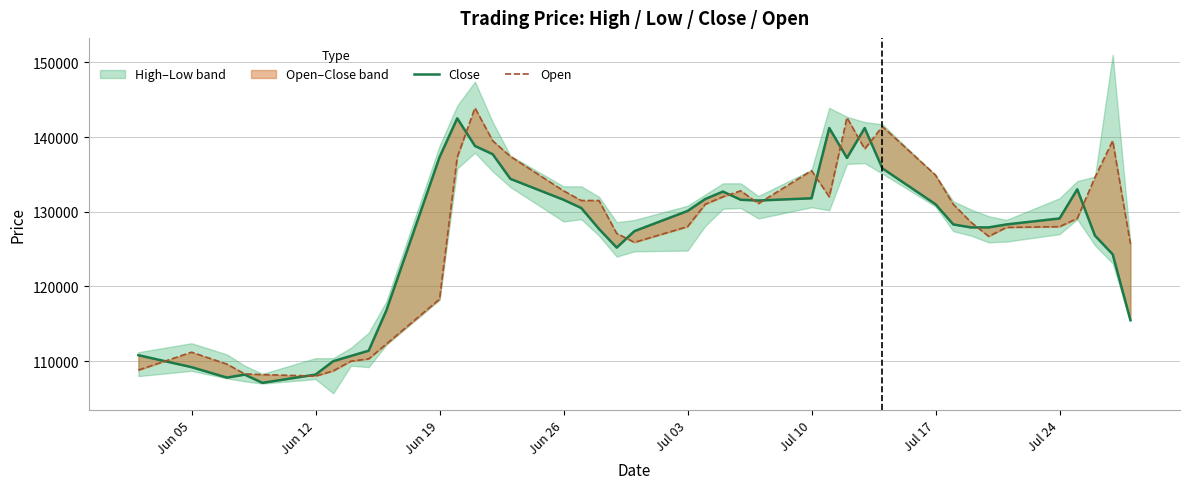

List the series in order of their peak value, lowest first.

Close, Open